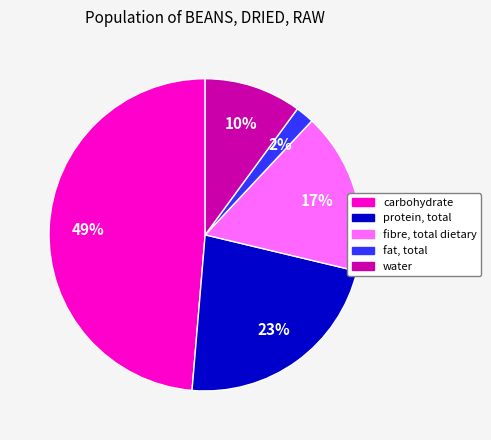

To the nearest percent, what is the difference between the largest and smallest slice percentages?

47%